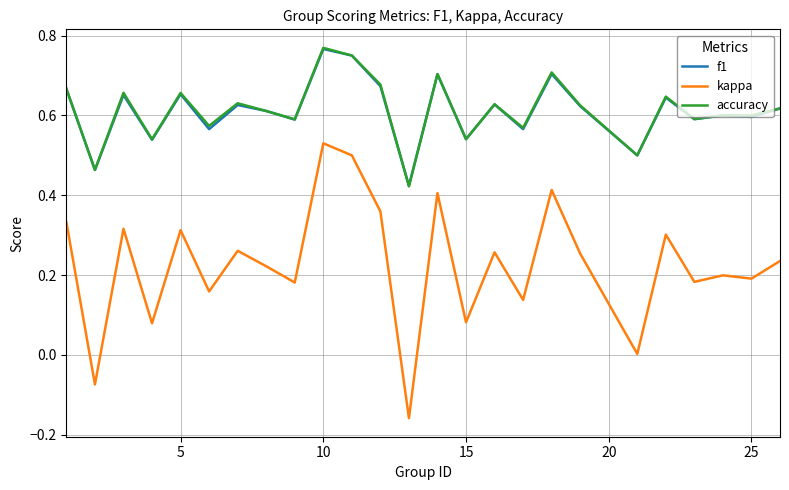

Which series has the widest spread of values?

kappa